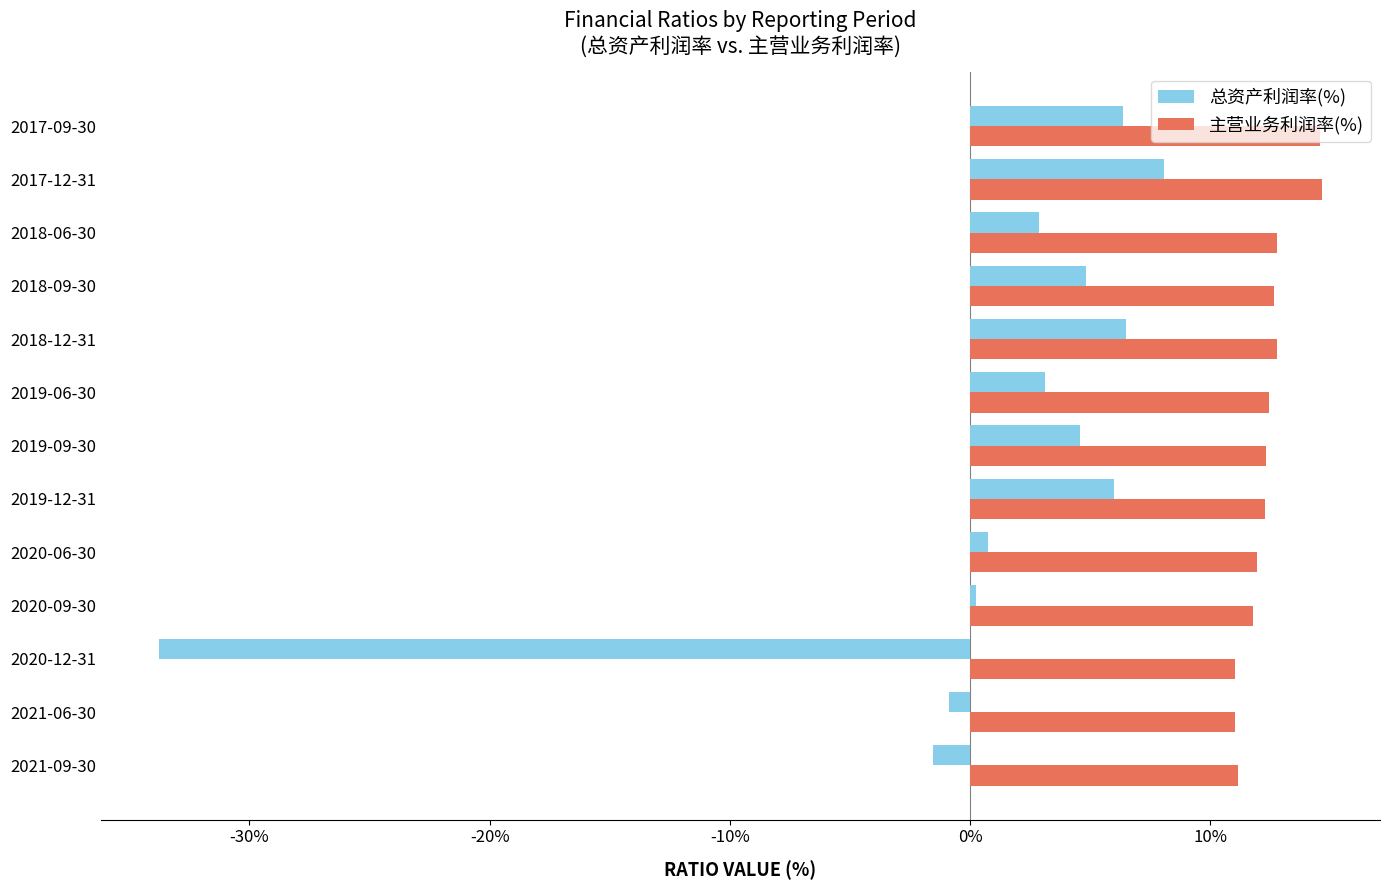

Which series has the largest total across all categories?

主营业务利润率(%)